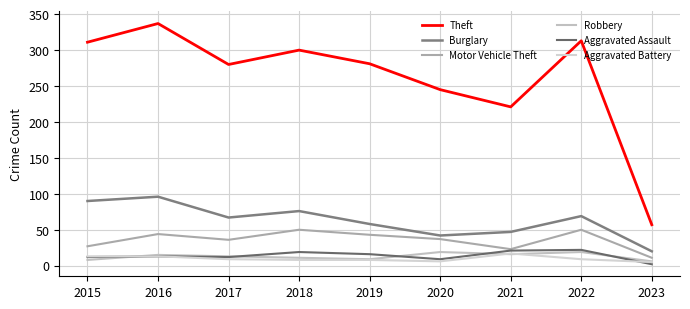

The Aggravated Assault series shows 16 at 2019. True or false?

True